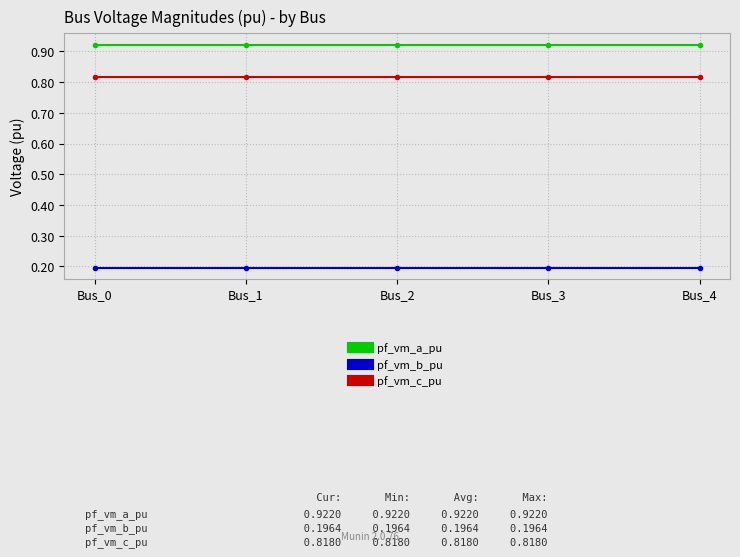

How many pf_vm_b_pu values are between 0 and 1?

5